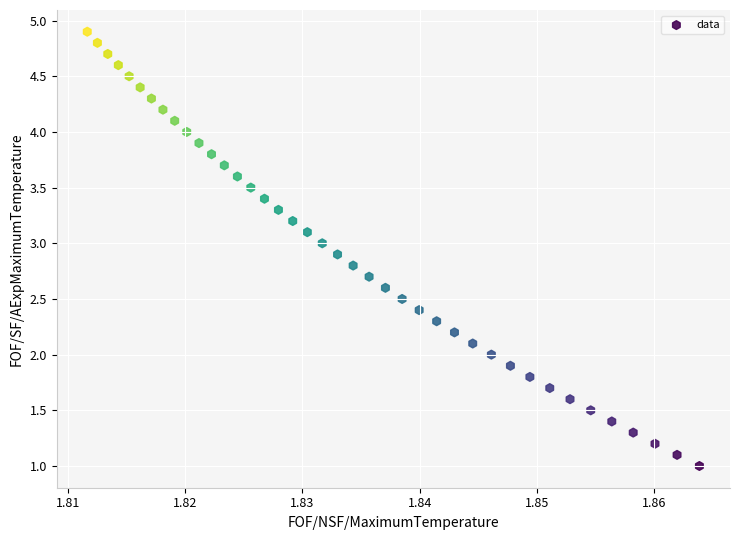

What is the range of Y values (max minus min)?

3.9